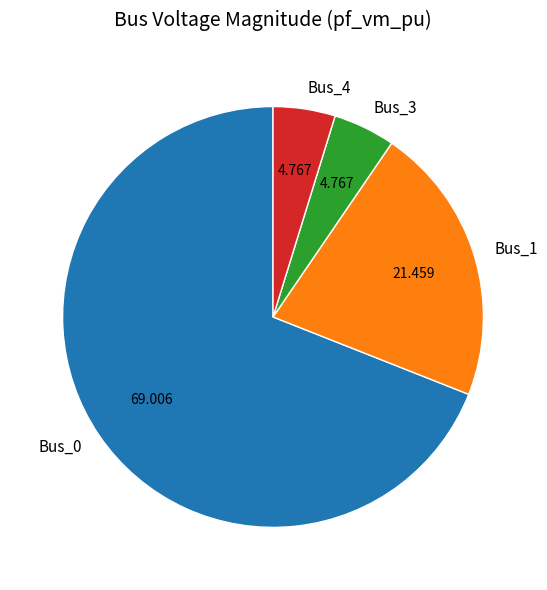

Is there a majority slice in this chart?

Yes